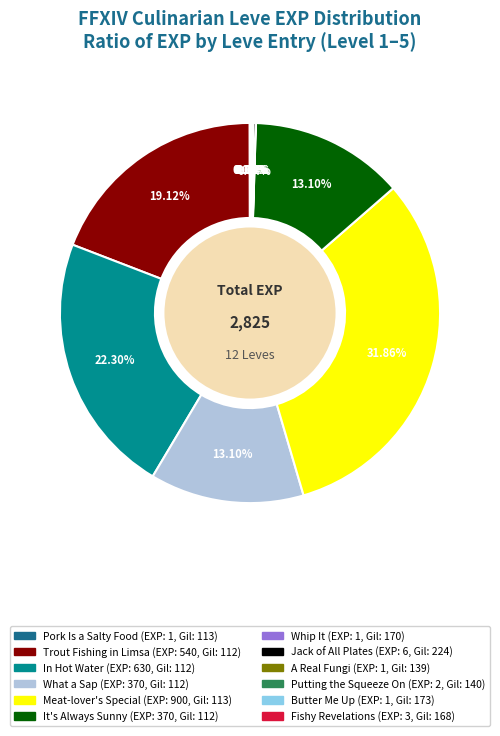

Is Meat-lover's Special the majority of the pie?

No